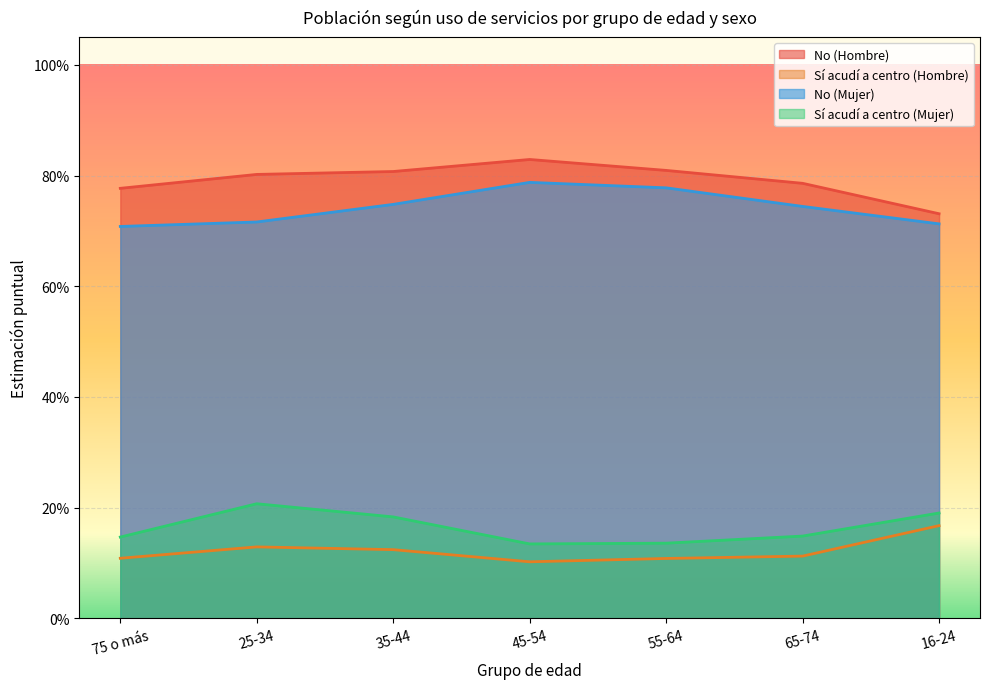

What is the difference between the Sí acudí a centro (Mujer) values at 65-74 and 25-34?

0.1